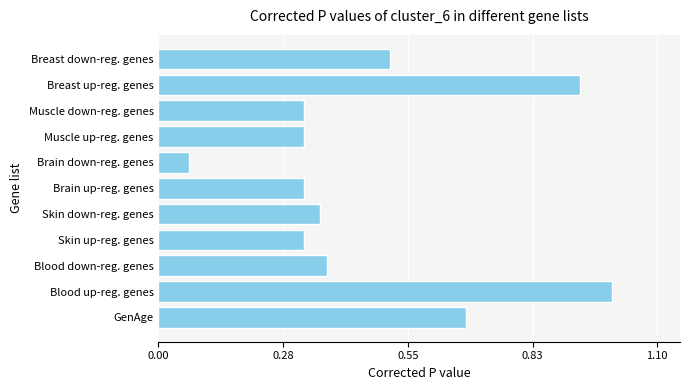

Which has a higher value, Blood down-reg. genes or Skin up-reg. genes?

Blood down-reg. genes